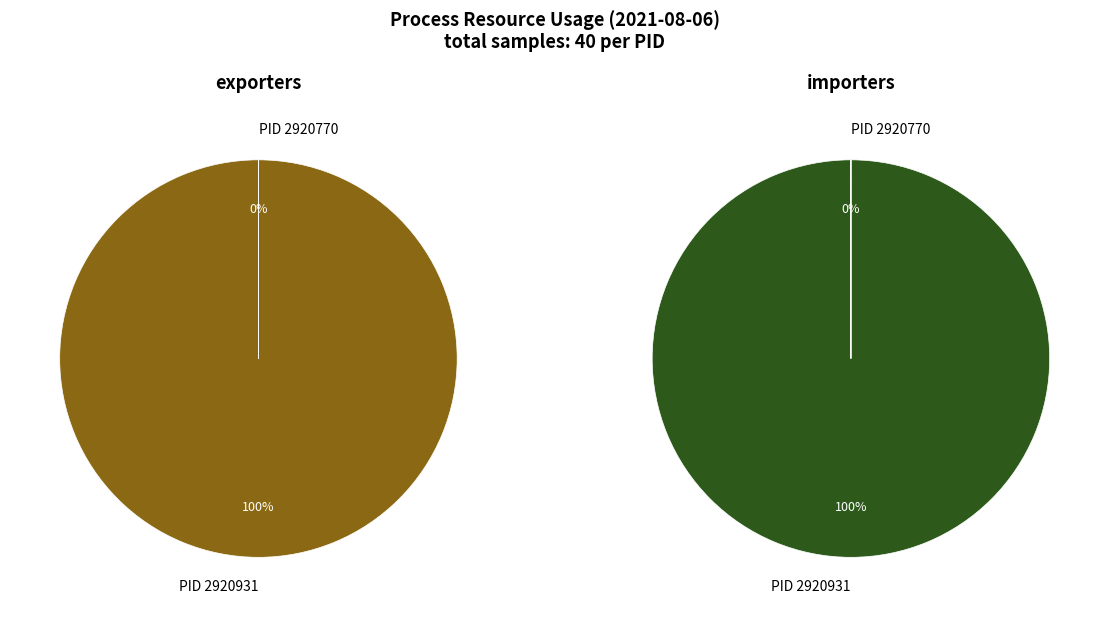

How many slices are in this pie chart?

2